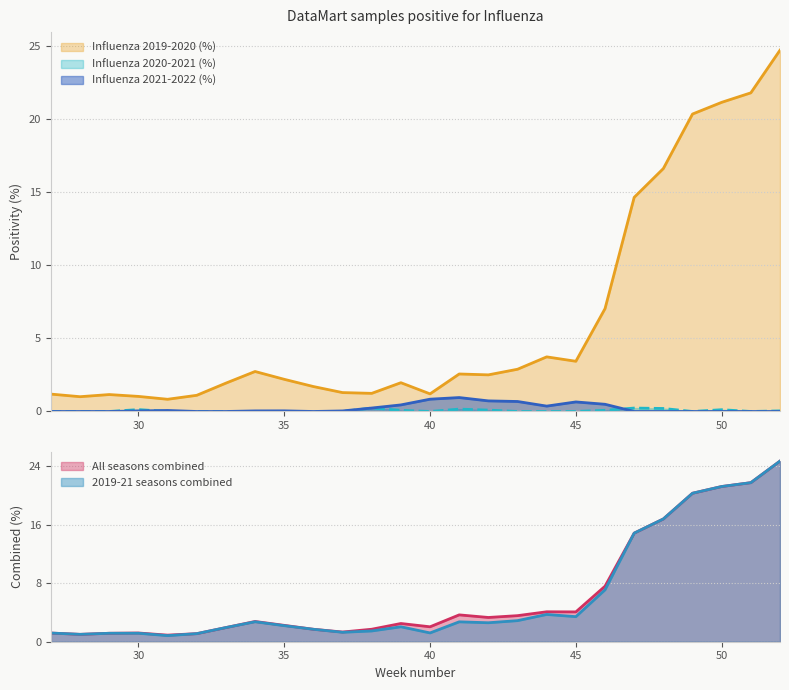

How many interior local valleys does the Influenza 2020-2021 (%) series have?

3